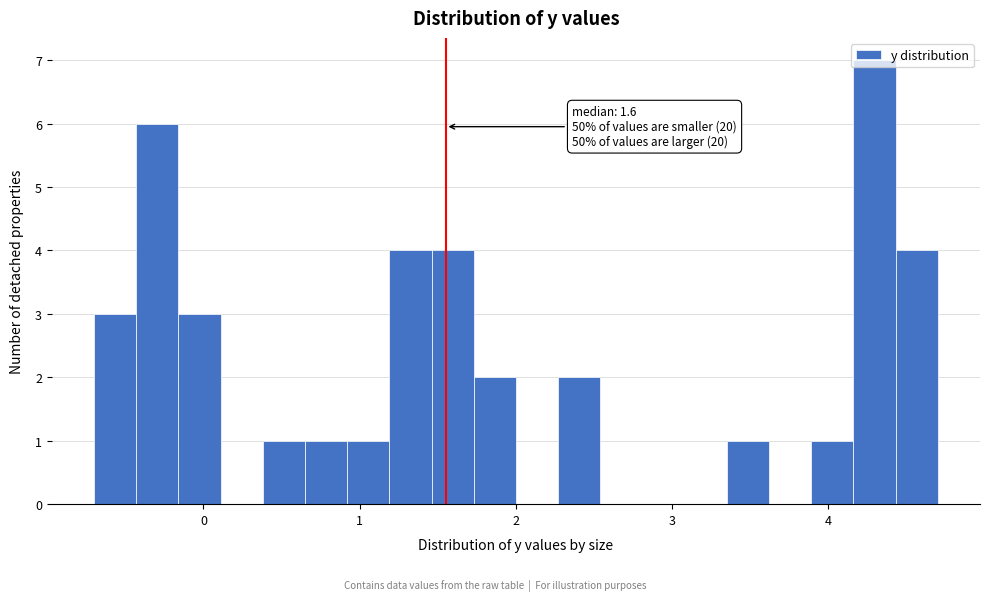

Read against the x-axis, roughly where is the centre of the tallest bar?

4.3